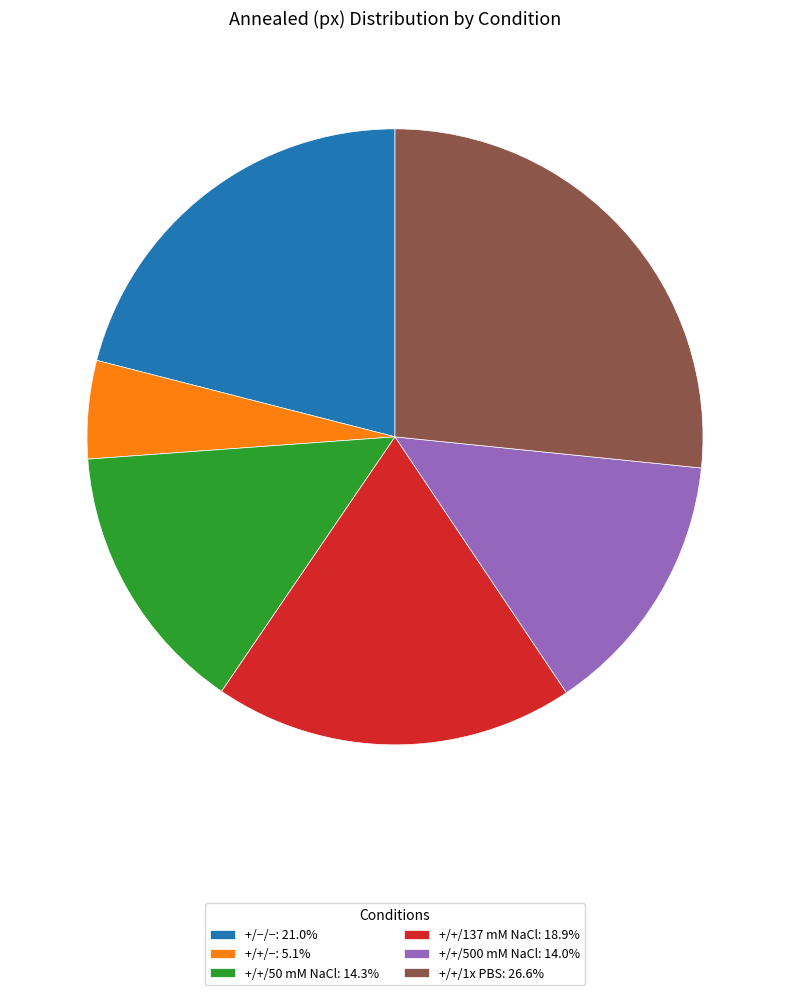

How many segments does this pie chart have?

6